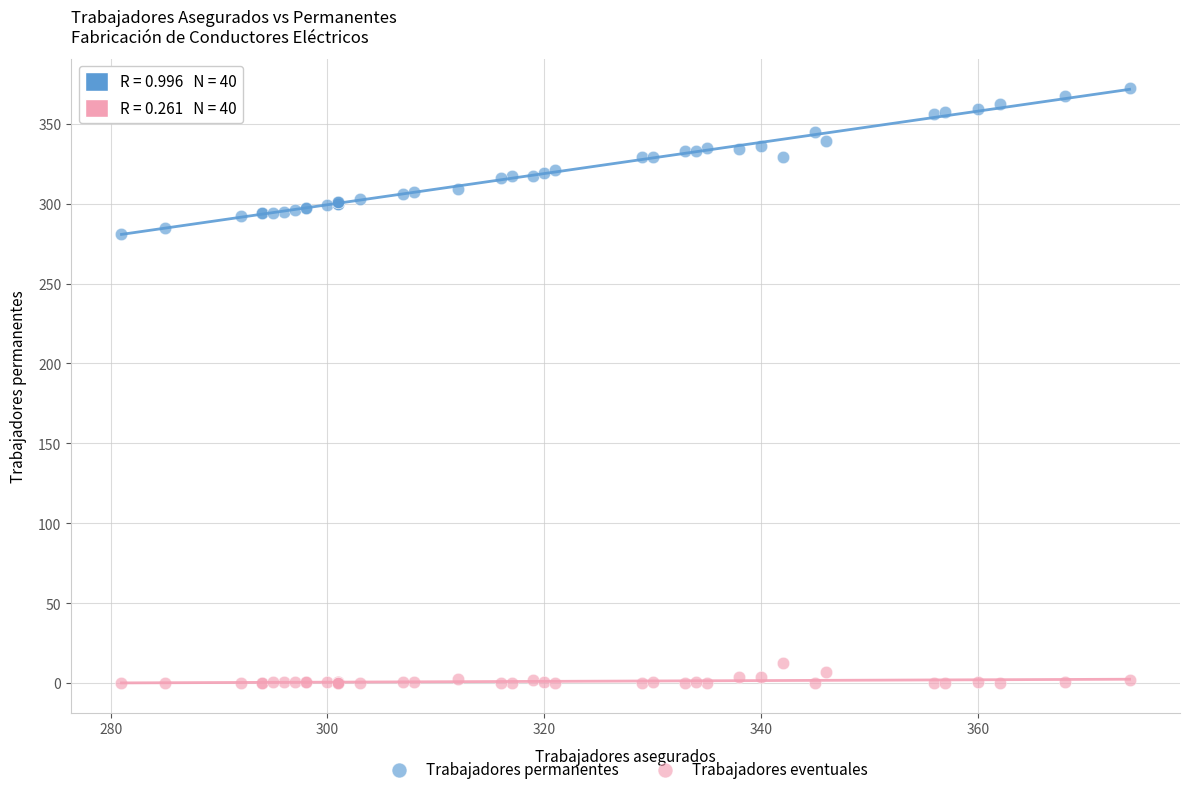

Which series reaches the minimum Y coordinate?

Trabajadores eventuales